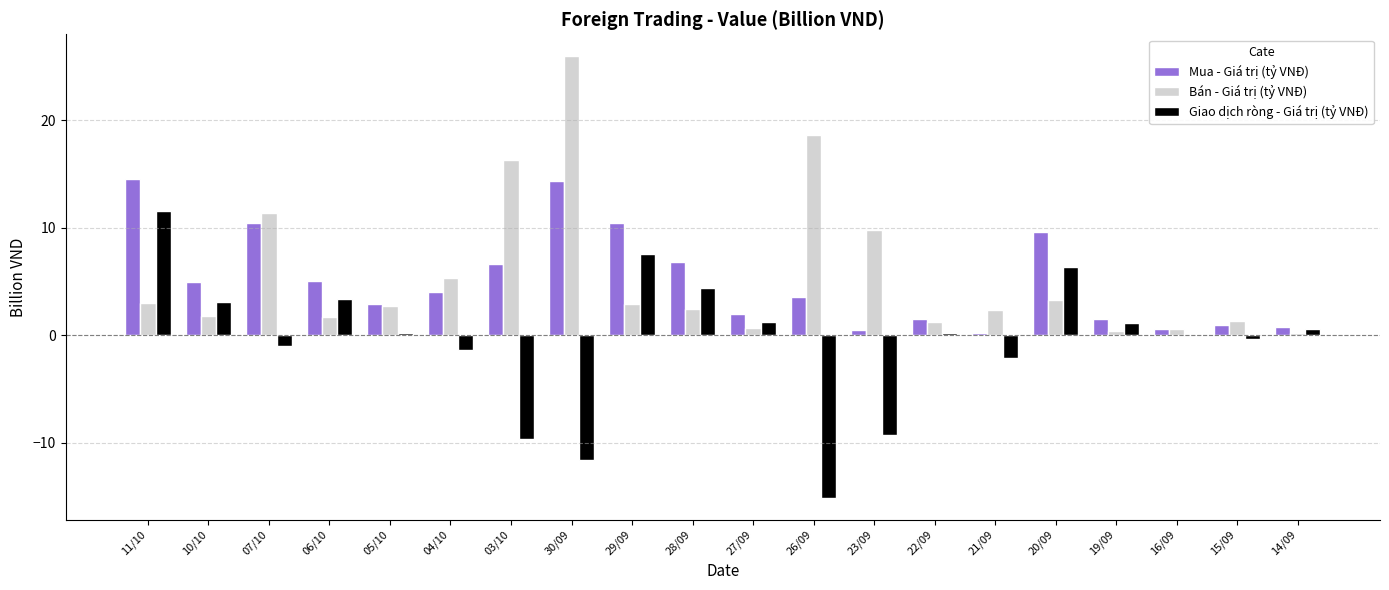

At which label does Giao dịch ròng - Giá trị (tỷ VNĐ) reach its peak?

11/10